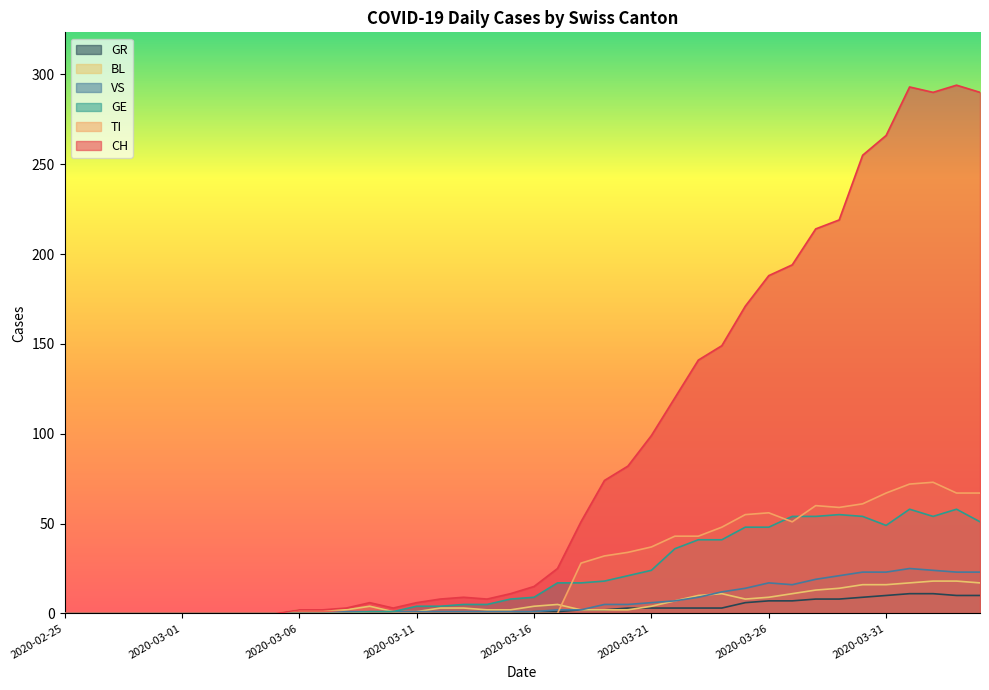

What is the difference between the second highest and minimum values in the TI series?

72